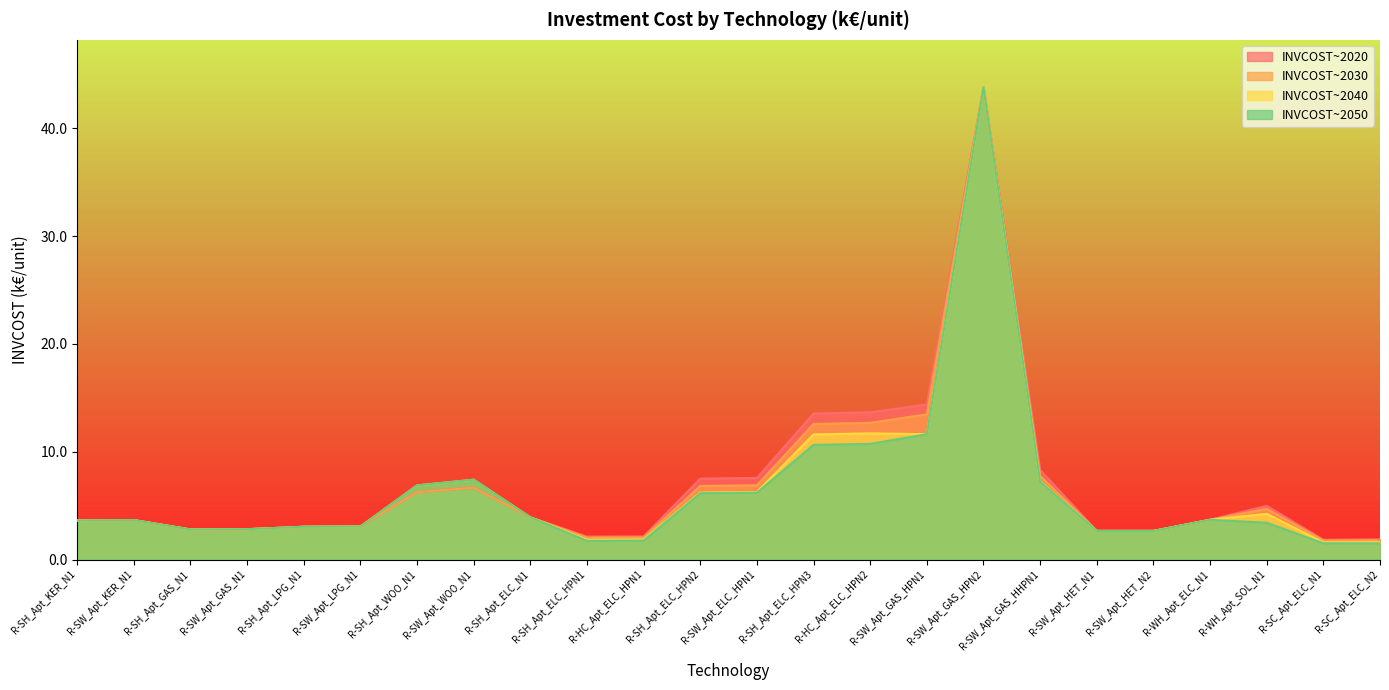

The value of INVCOST~2040 at R-SH_Apt_ELC_HPN2 is 6.2. True or false?

True